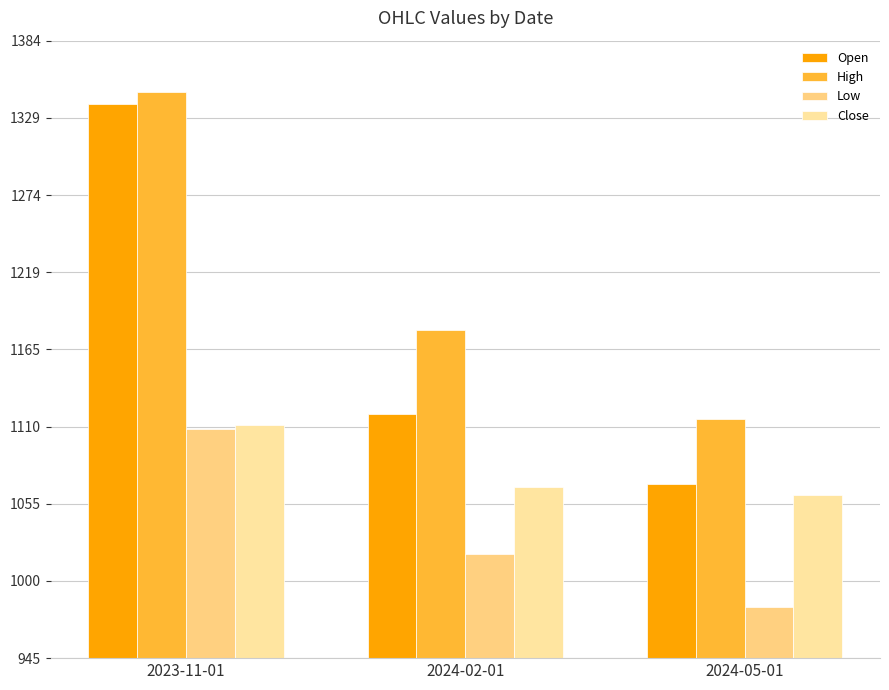

Which category has the lowest value across all series?

2024-05-01